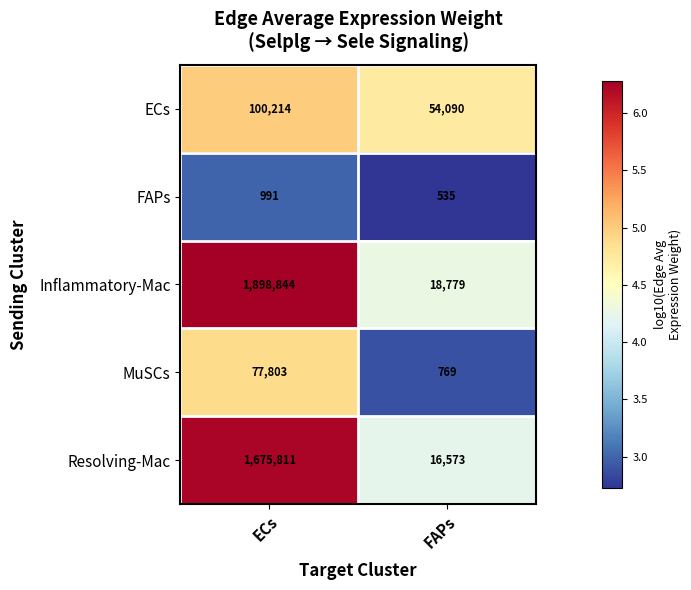

Which series has the largest range (max minus min)?

Inflammatory-Mac